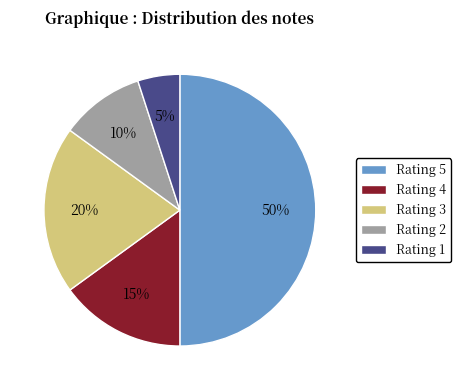

Rank the categories by value from highest to lowest.

Rating 5, Rating 3, Rating 4, Rating 2, Rating 1